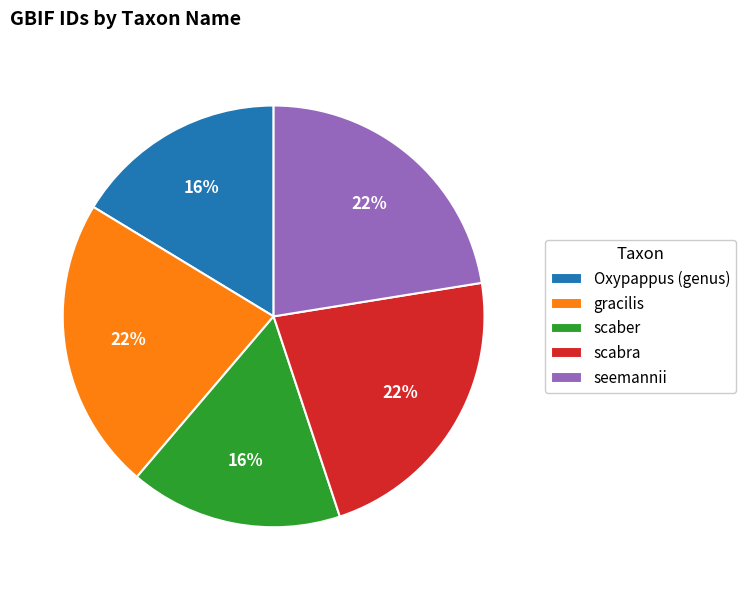

To the nearest percent, what portion does seemannii represent?

22%